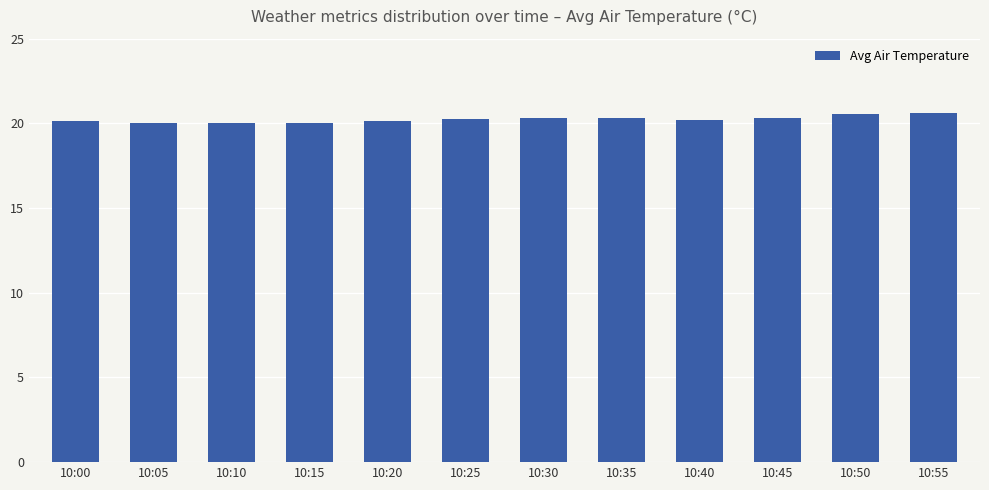

How many distinct data groups are displayed?

1